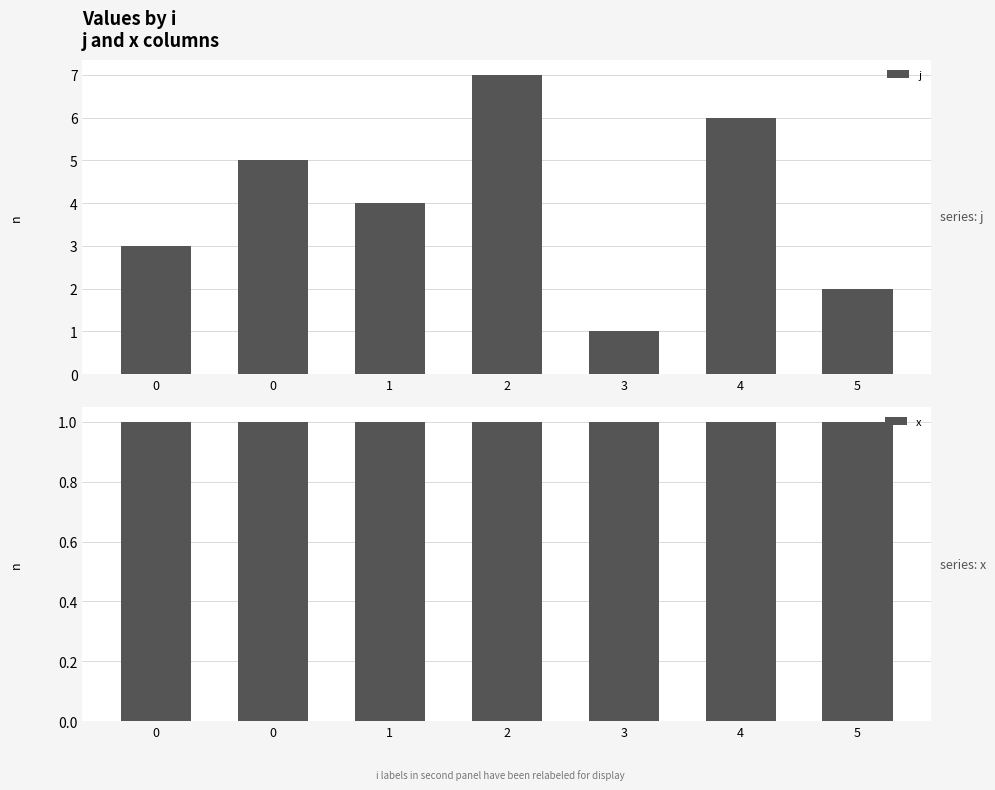

What is the lowest value of the j series?

1